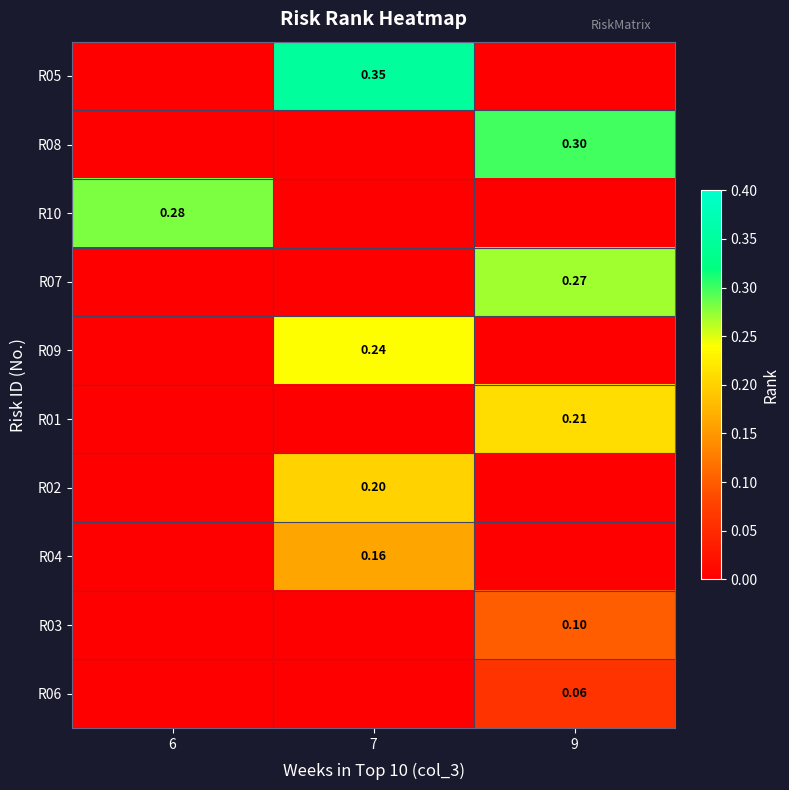

What is the maximum value for R08?

0.3